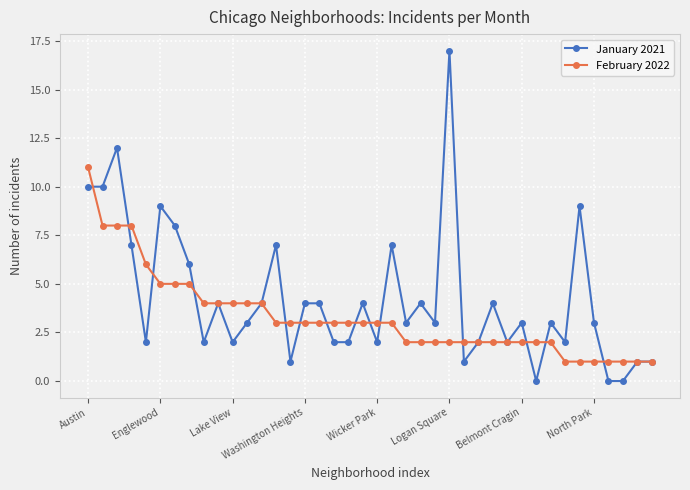

What is the value of the January 2021 point at the 18th from the left?

2